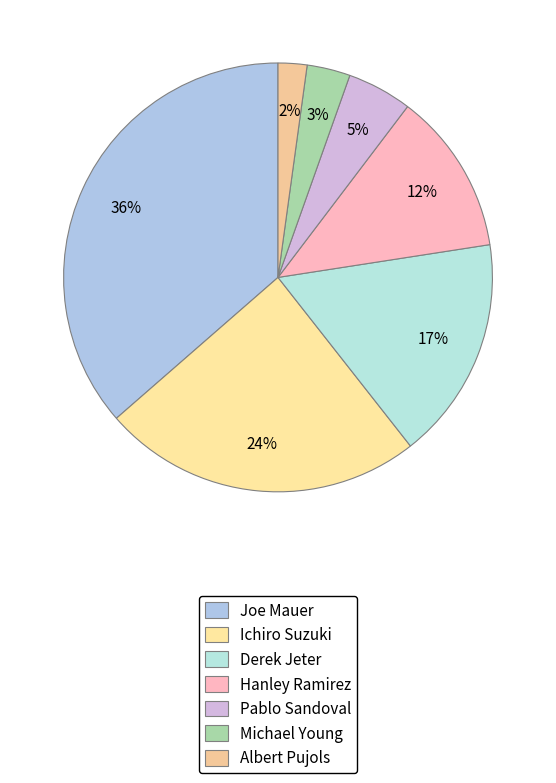

What is the smallest slice in the pie chart?

Albert Pujols